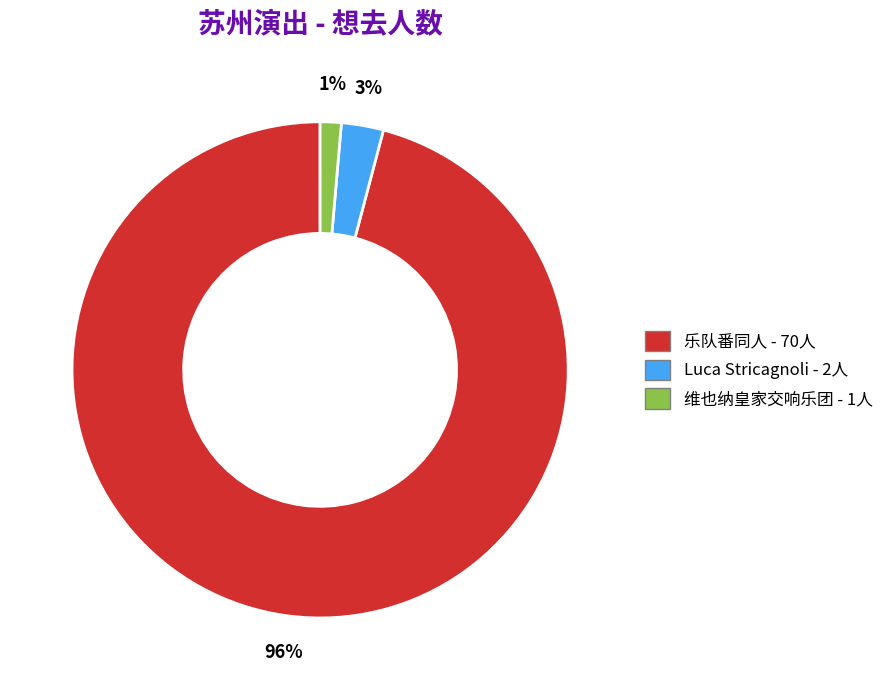

How many slices are in this pie chart?

3